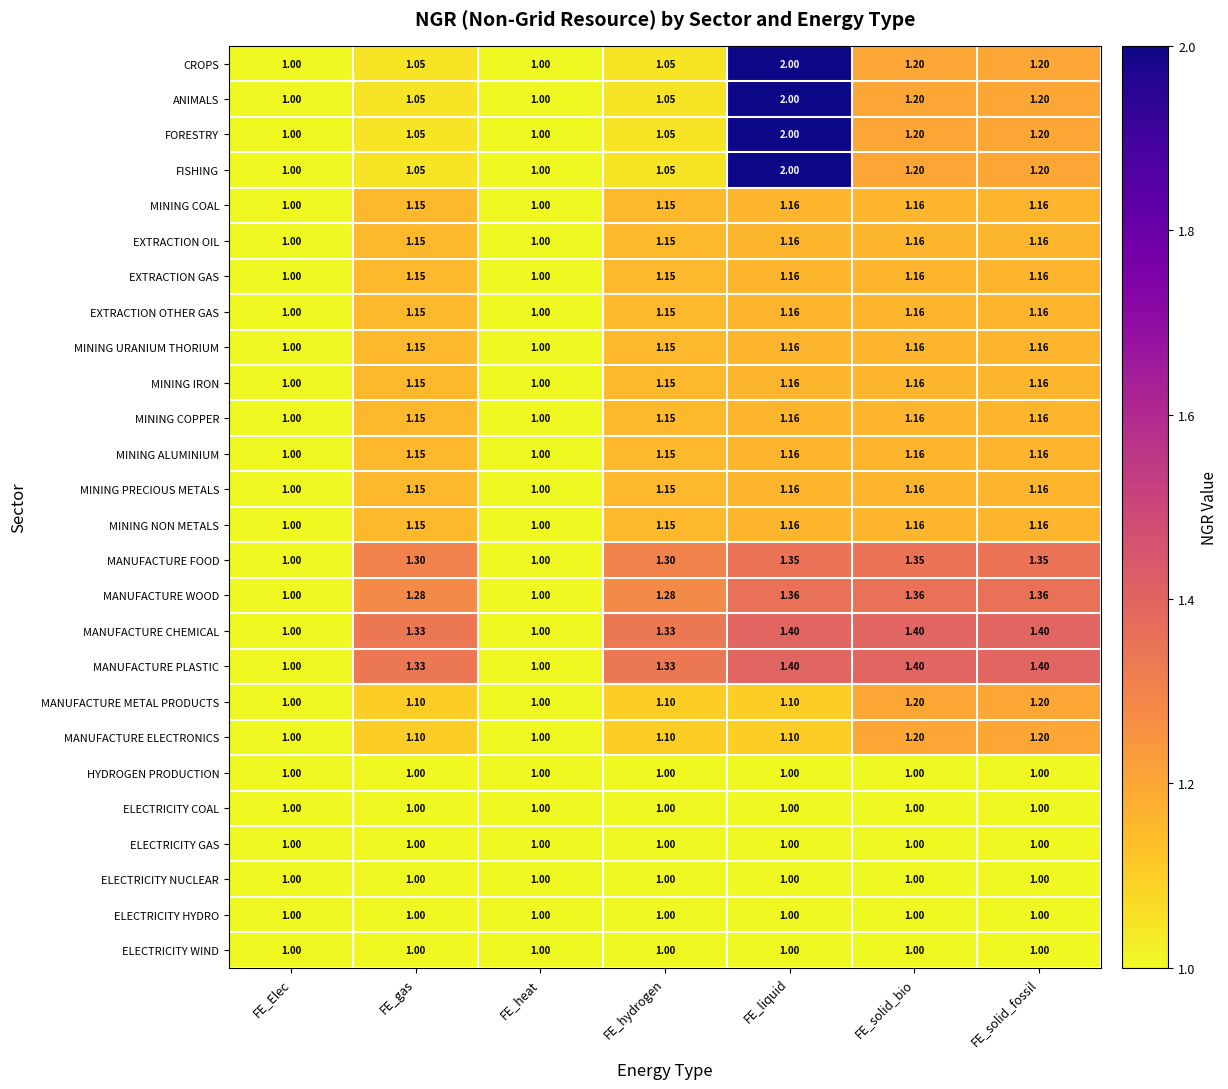

Count the number of data series in this chart.

26